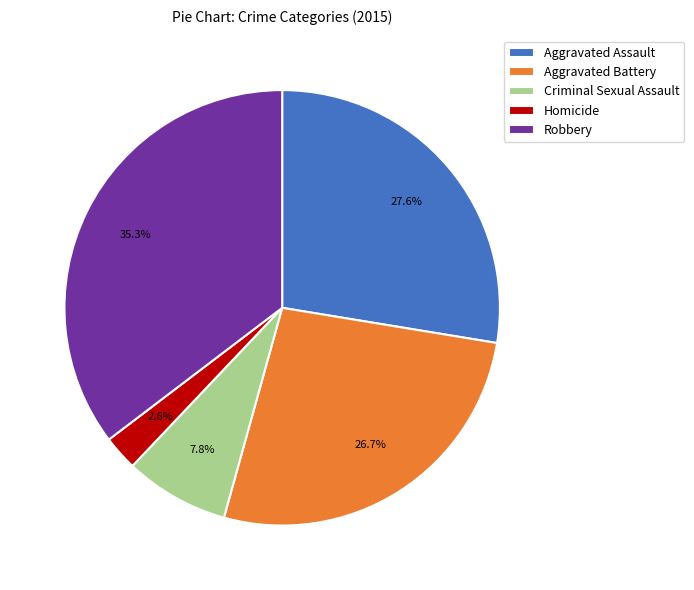

The Criminal Sexual Assault slice represents 16% of the pie. True or false?

False